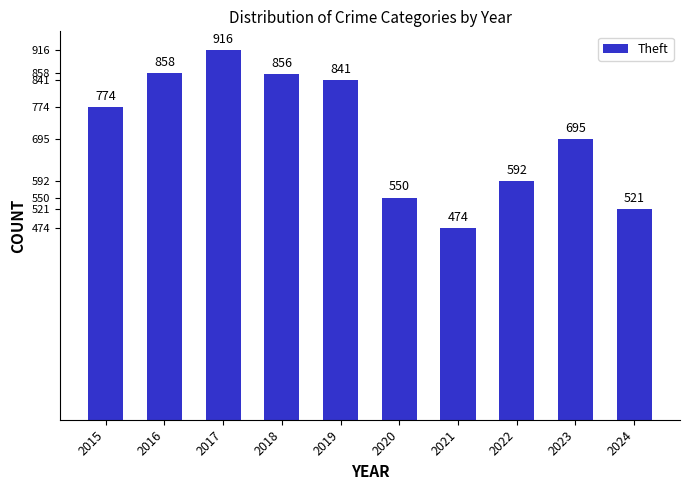

What is the difference between the values at 2023 and 2024?

174